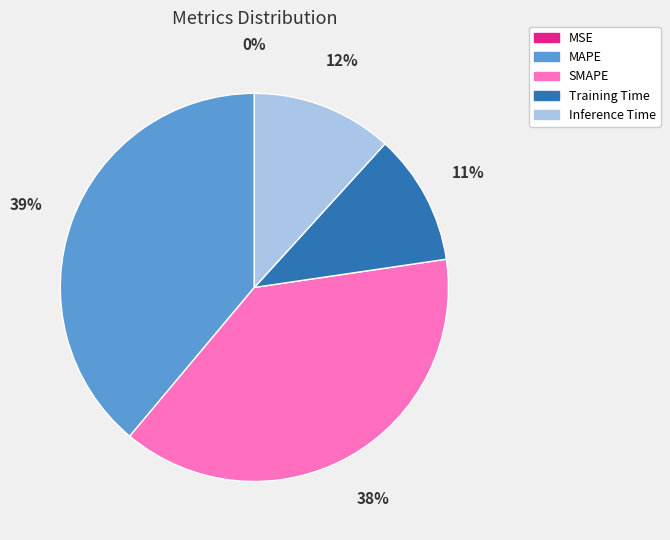

To the nearest percent, what is the difference between the largest and smallest slice percentages?

39%